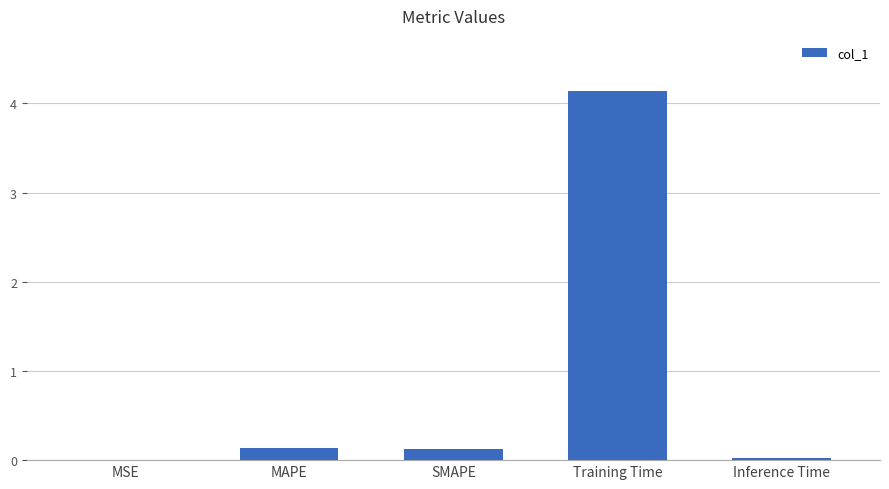

True or false: the data shows 0.1 at MAPE.

True